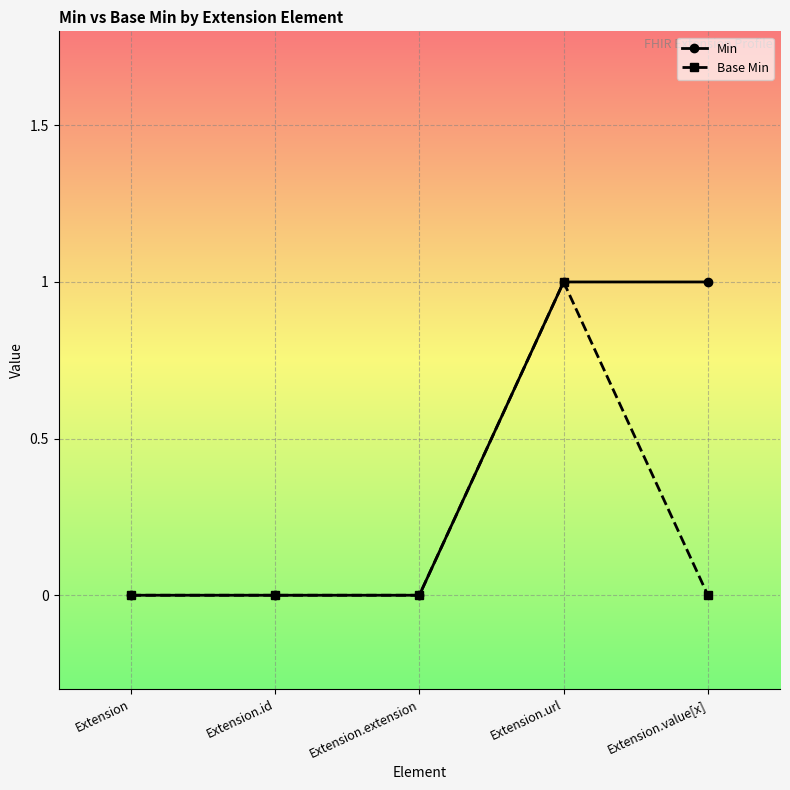

Reading left to right, transcribe all the data shown in this chart.

Min: Extension=0	Extension.id=0	Extension.extension=0	Extension.url=1	Extension.value[x]=1
Base Min: Extension=0	Extension.id=0	Extension.extension=0	Extension.url=1	Extension.value[x]=0